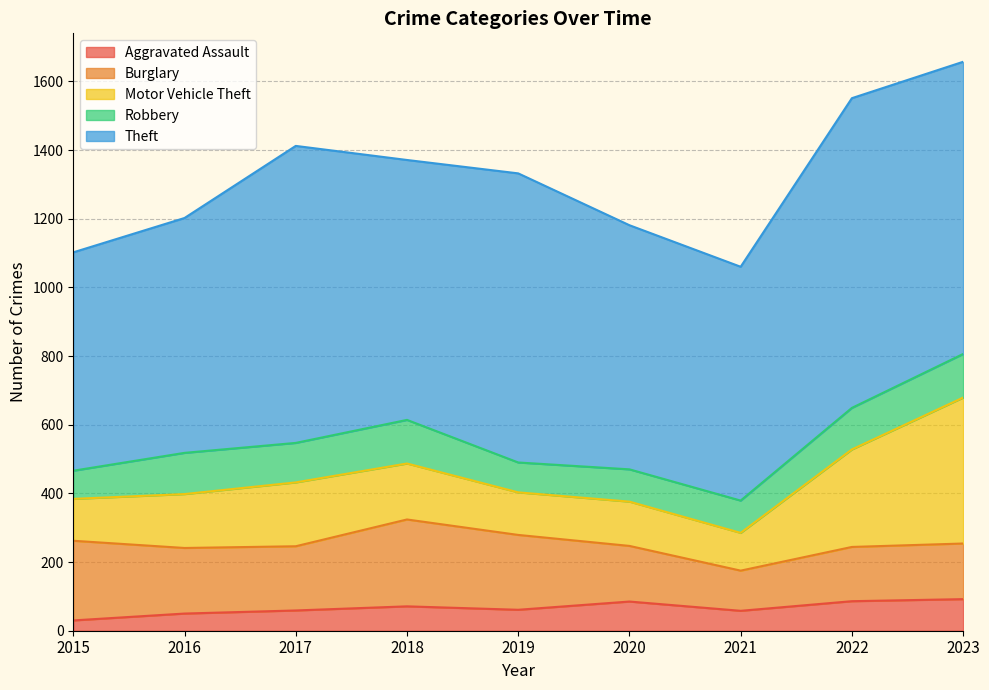

At which category does Burglary reach its first local peak?

2018